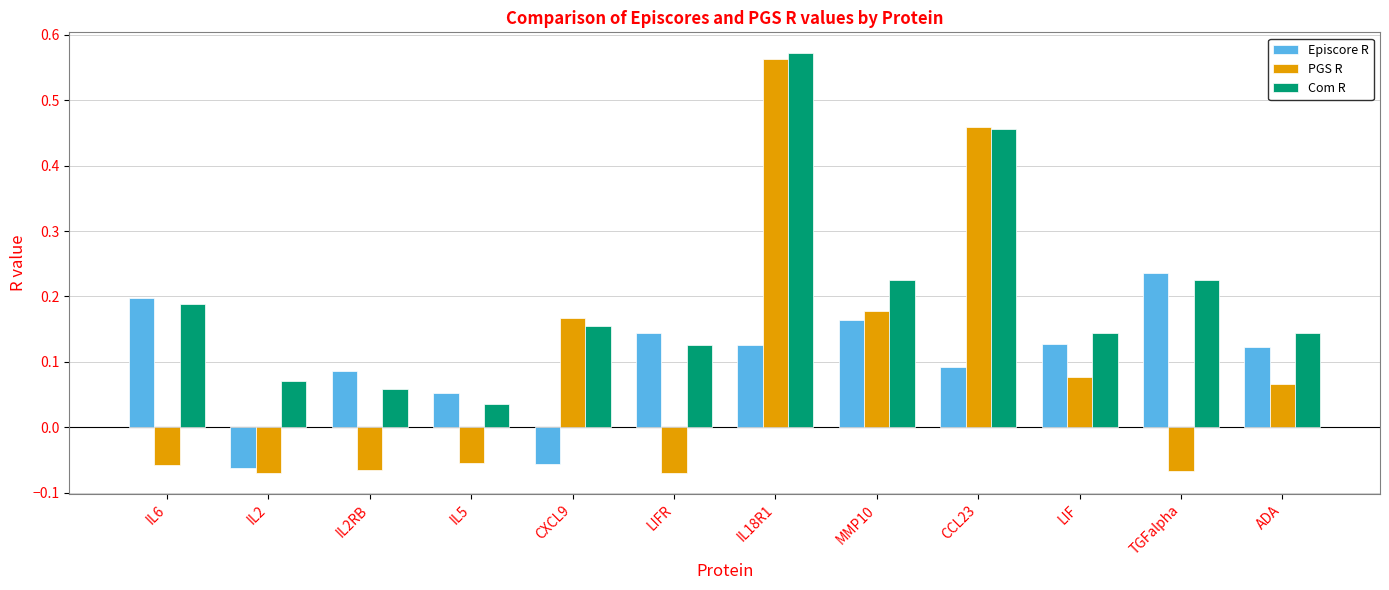

Which label corresponds to the largest value in the chart?

IL18R1